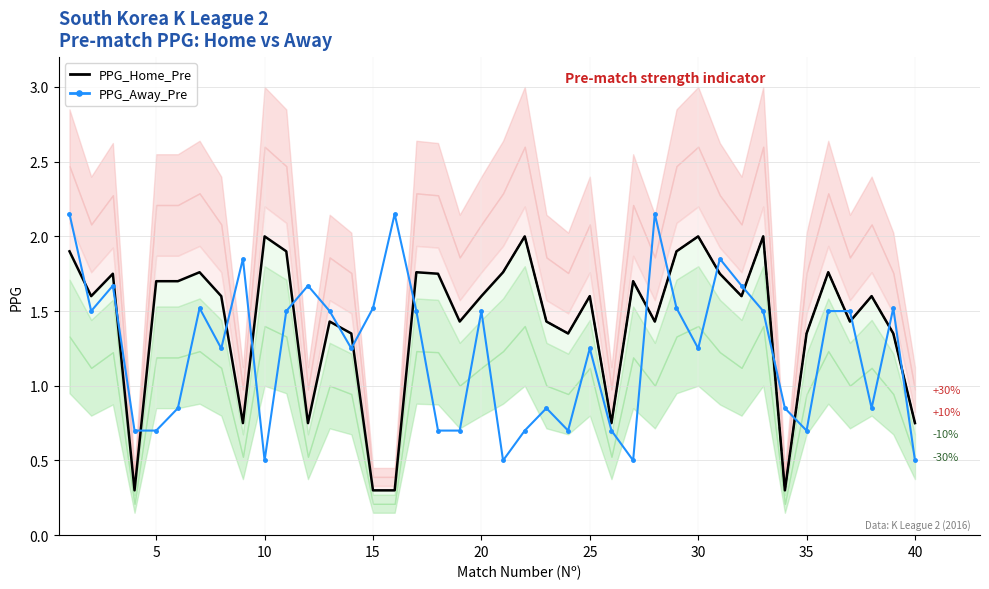

True or false: PPG_Away_Pre has more than 0 interior local peaks.

True